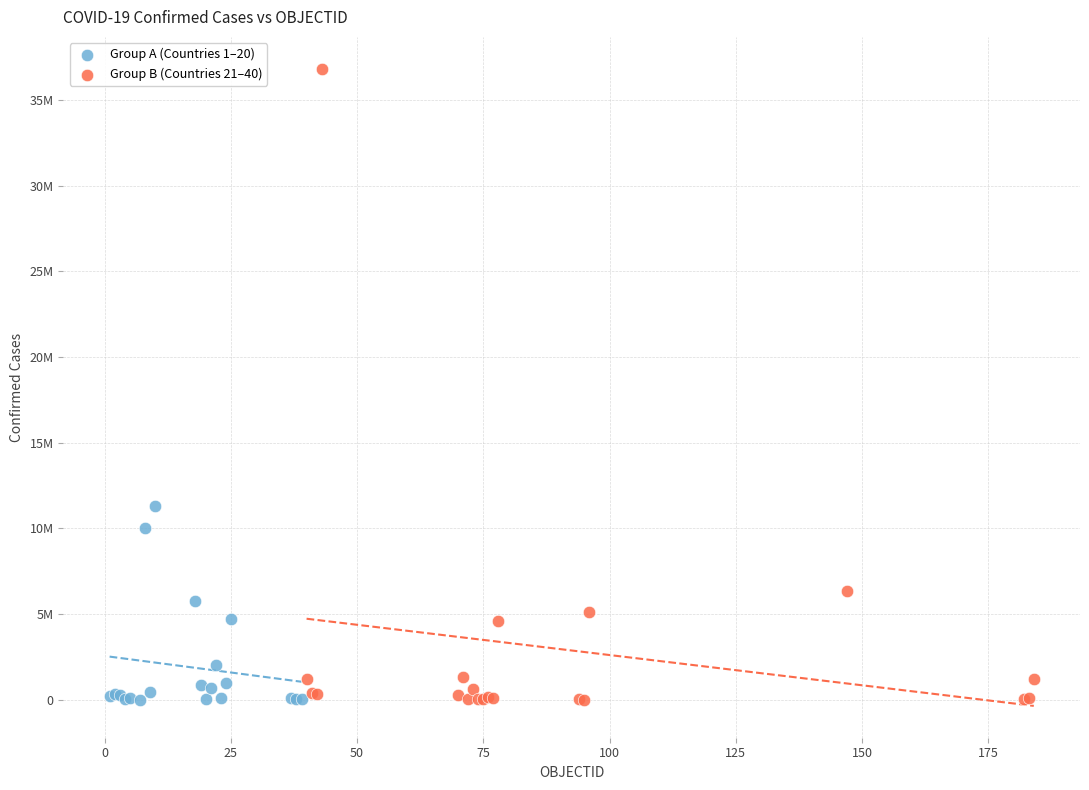

Which series has the widest spread of Y values?

Group B (Countries 21–40)